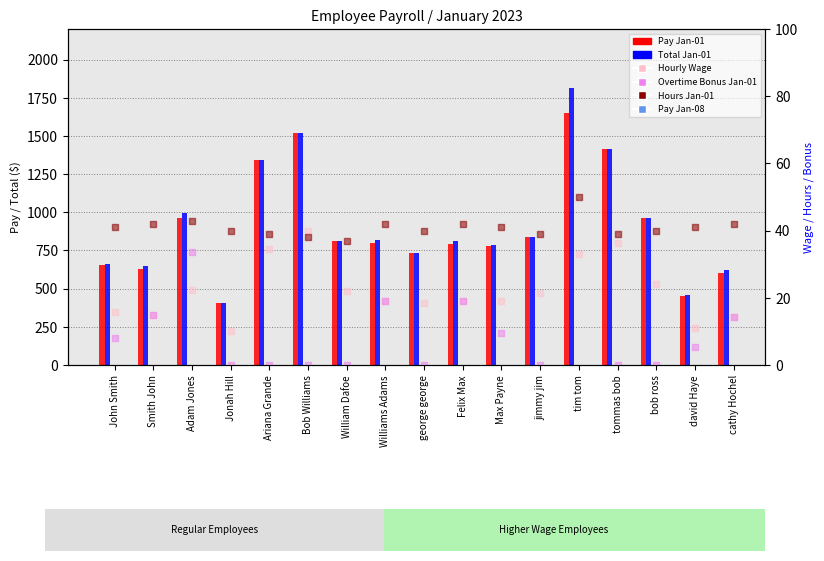

What is the total value across all series at Bob Williams?

4798.0